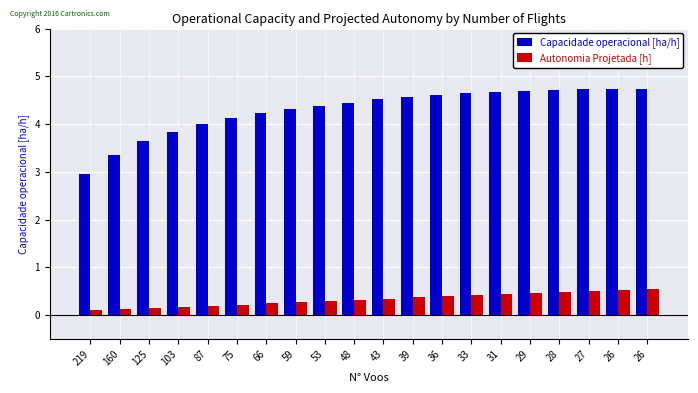

Between 219 and 103, which series saw the biggest shift?

Capacidade operacional [ha/h]